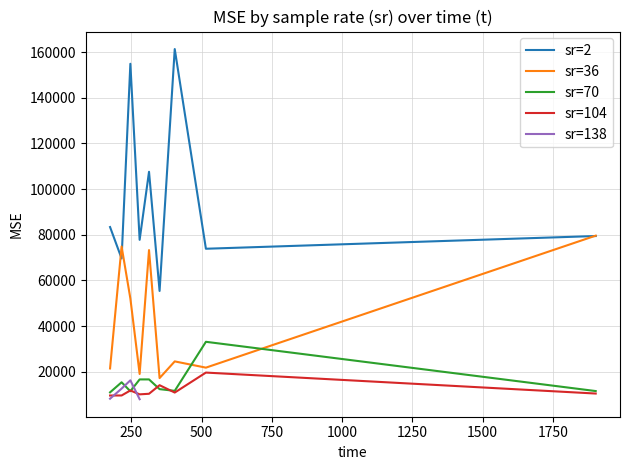

What is the sum of all values?

1537087.2